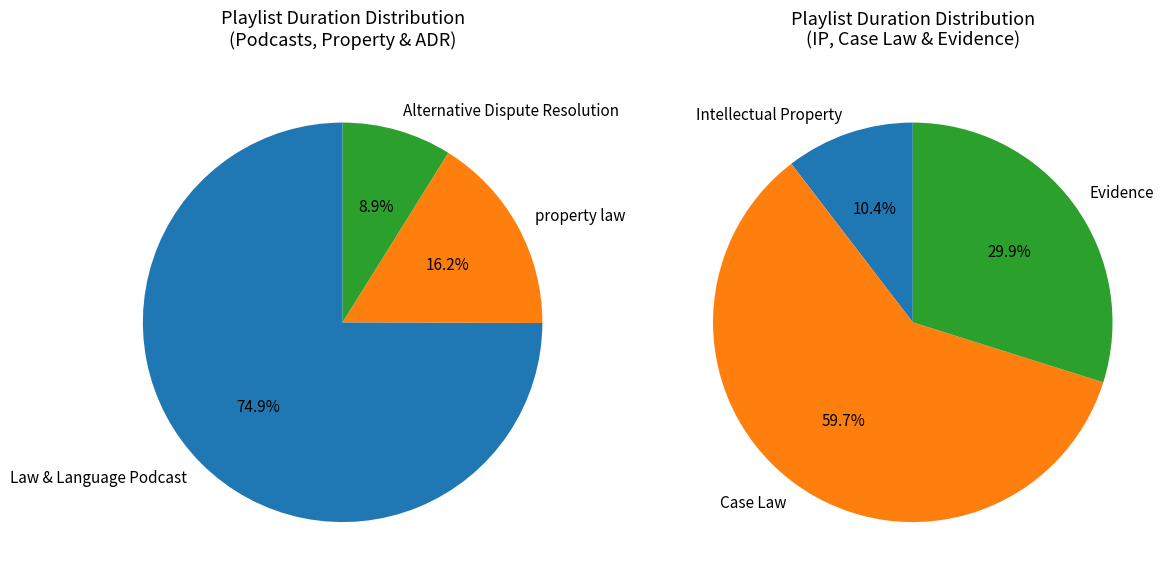

Count the number of slices in the pie.

6